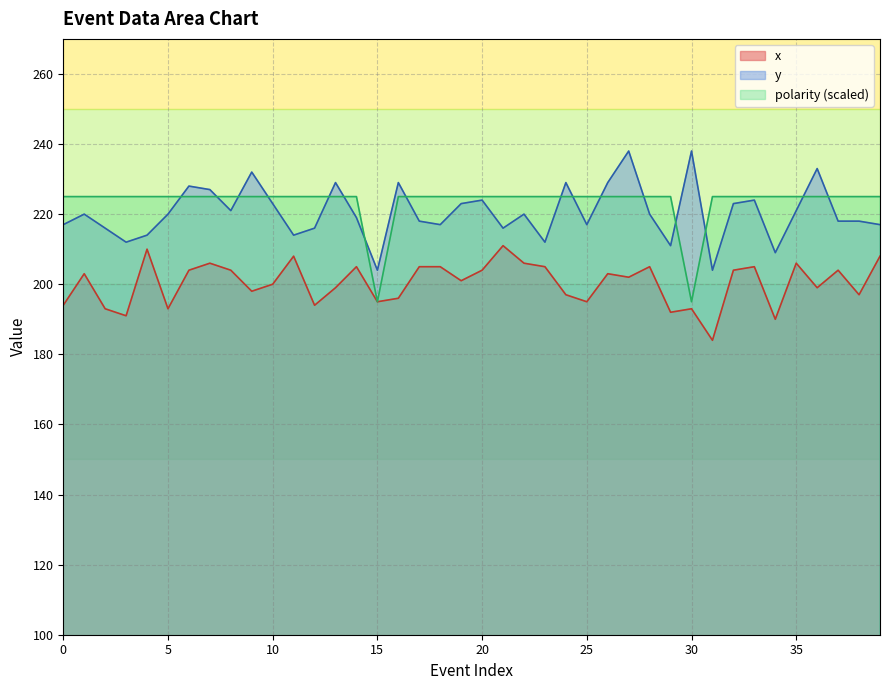

True or false: polarity and x intersect in this chart.

False